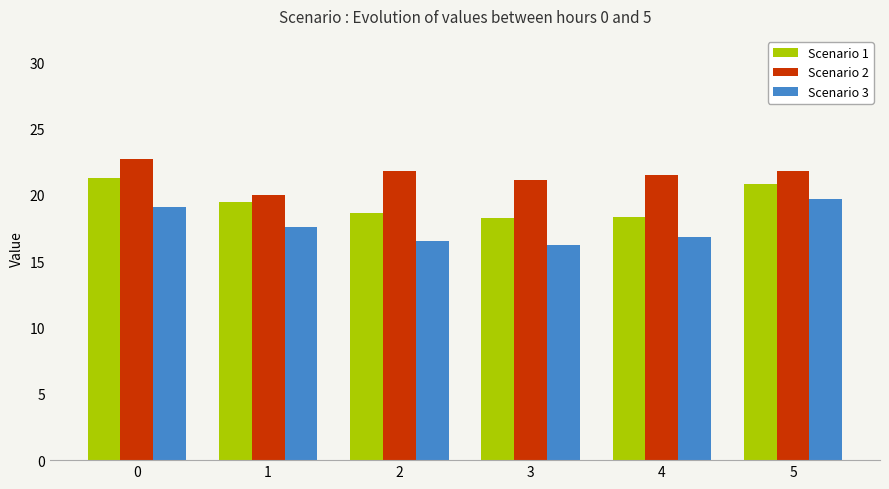

What is the value of the Scenario 1 bar at the 1st from the left?

21.3